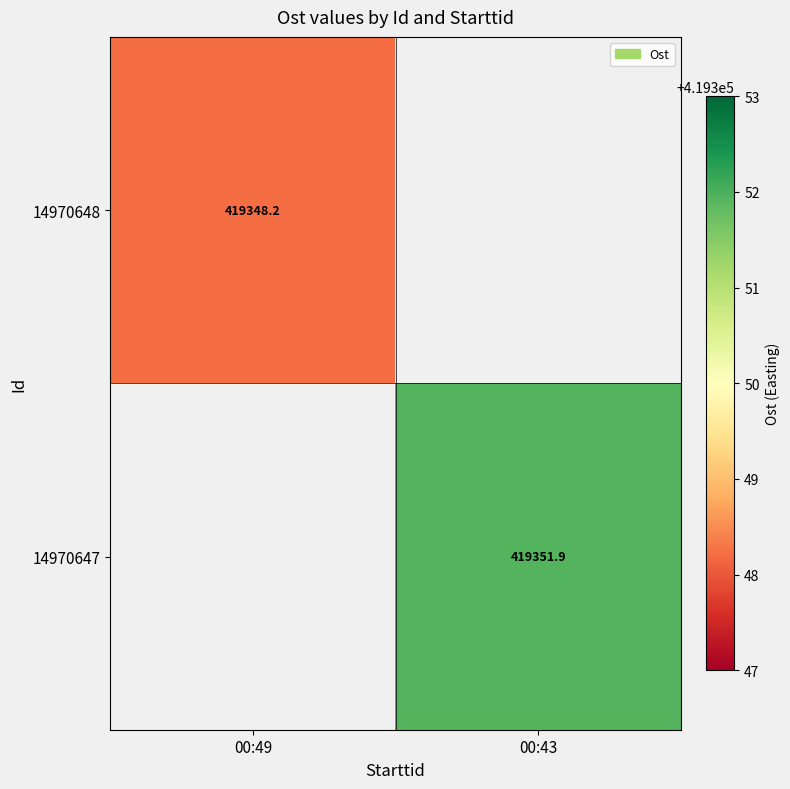

At which label does 14970648 reach its minimum?

00:49